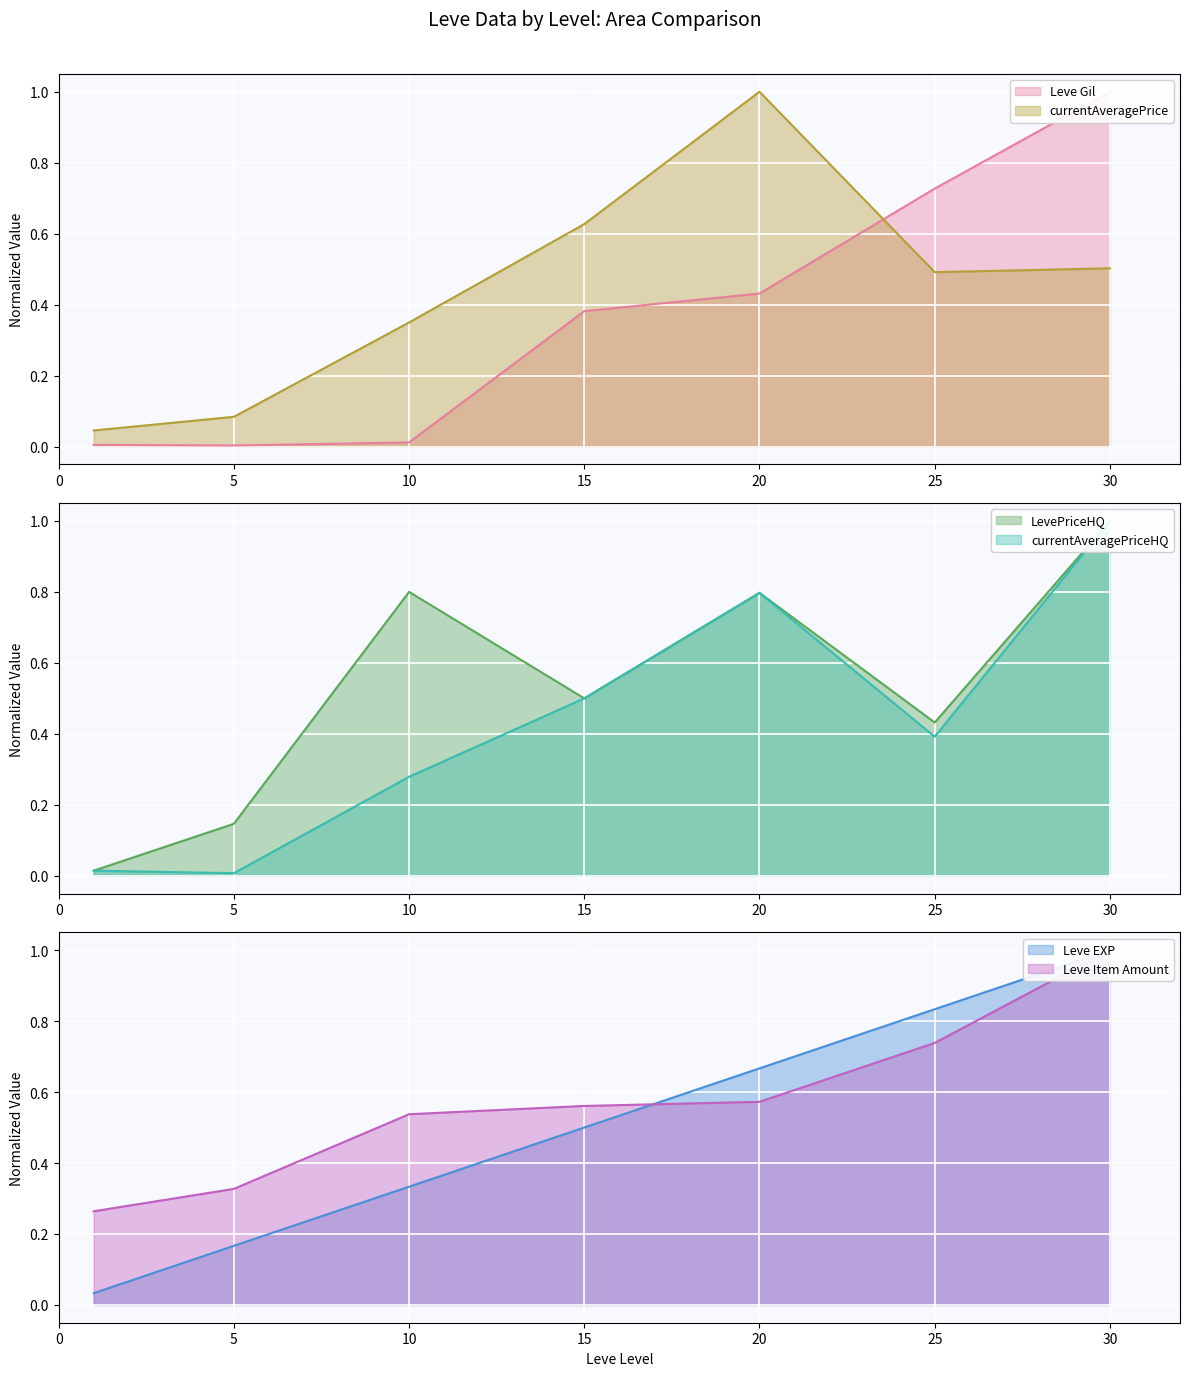

Which has a higher value, 5 or 25?

25